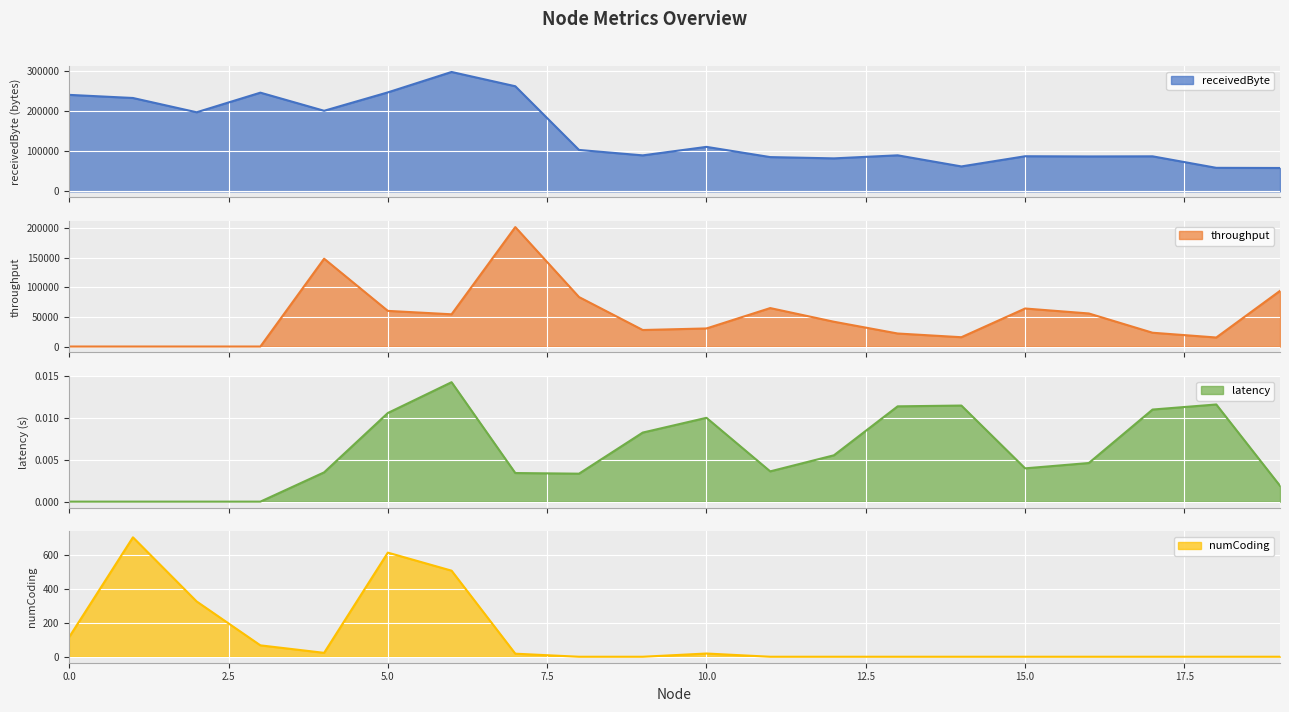

Reading right to left, extract all data points from this chart.

receivedByte: 19=58400.0	18=58800.0	17=87500.0	16=87200.0	15=87700.0	14=62300.0	13=90000.0	12=82400.0	11=85600.0	10=111100.0	9=89900.0	8=103400.0	7=262300.0	6=297900.0	5=247000.0	4=201100.0	3=246300.0	2=197400.0	1=233000.0	0=240800.0
throughput: 19=93914.0	18=15221.8	17=23269.5	16=55781.7	15=64147.9	14=15695.6	13=21968.6	12=41824.2	11=64877.2	10=30489.6	9=27870.9	8=83473.4	7=201539.0	6=54386.9	5=60136.7	4=148219.0	3=0.0	2=0.0	1=0.0	0=0.0
latency: 19=0.0	18=0.0	17=0.0	16=0.0	15=0.0	14=0.0	13=0.0	12=0.0	11=0.0	10=0.0	9=0.0	8=0.0	7=0.0	6=0.0	5=0.0	4=0.0	3=0.0	2=0.0	1=0.0	0=0.0
numCoding: 19=0.0	18=0.0	17=0.0	16=0.0	15=0.0	14=0.0	13=0.0	12=0.0	11=0.0	10=19.0	9=0.0	8=0.0	7=18.0	6=506.0	5=612.0	4=23.0	3=67.0	2=325.0	1=702.0	0=116.0